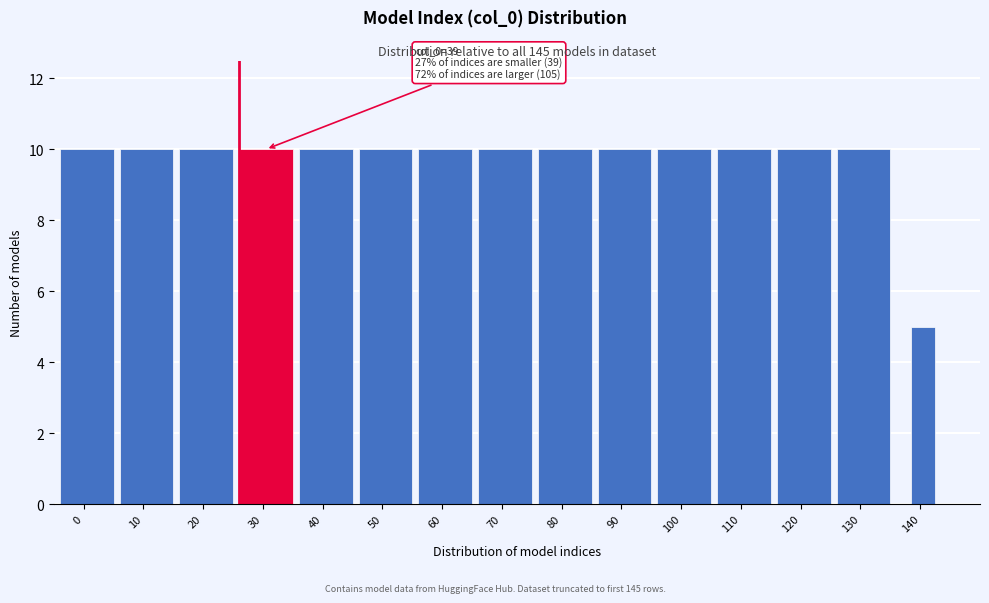

Reading left to right, extract all data points from this chart.

10	10	10	10	10	10	10	10	10	10	10	10	10	10	5